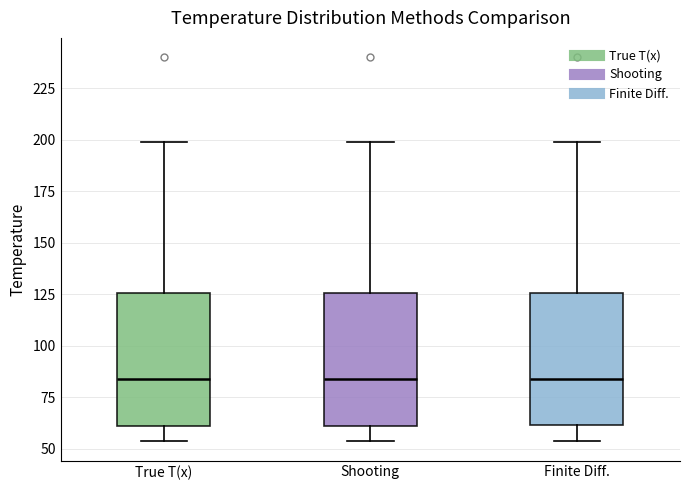

Reading left to right, read every box against the y-axis: the position of its median line, the range the box covers, and the ends of its whiskers. The values are not printed on the chart, so give them approximately, as read against the axis.

True T(x): median 85, box 60 to 125, whiskers 55 to 200
Shooting: median 85, box 60 to 125, whiskers 55 to 200
Finite Diff.: median 85, box 60 to 125, whiskers 55 to 200